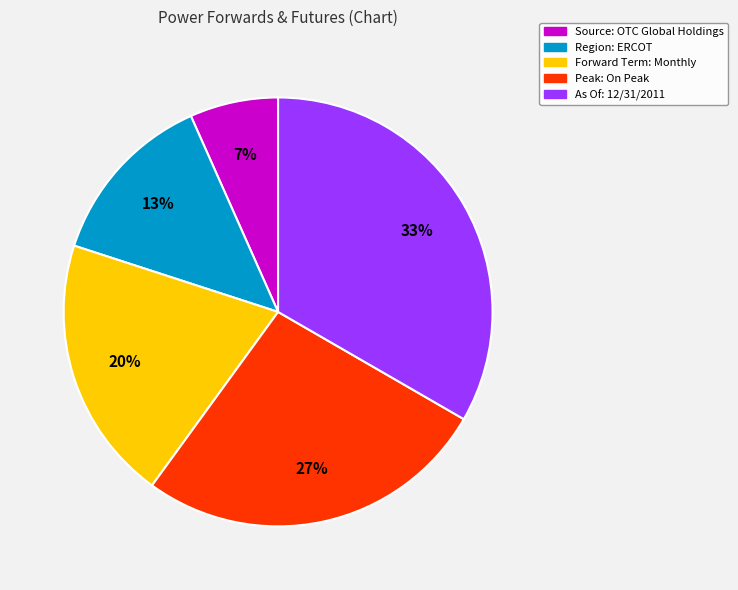

Is there any slice that represents more than half of the pie?

No